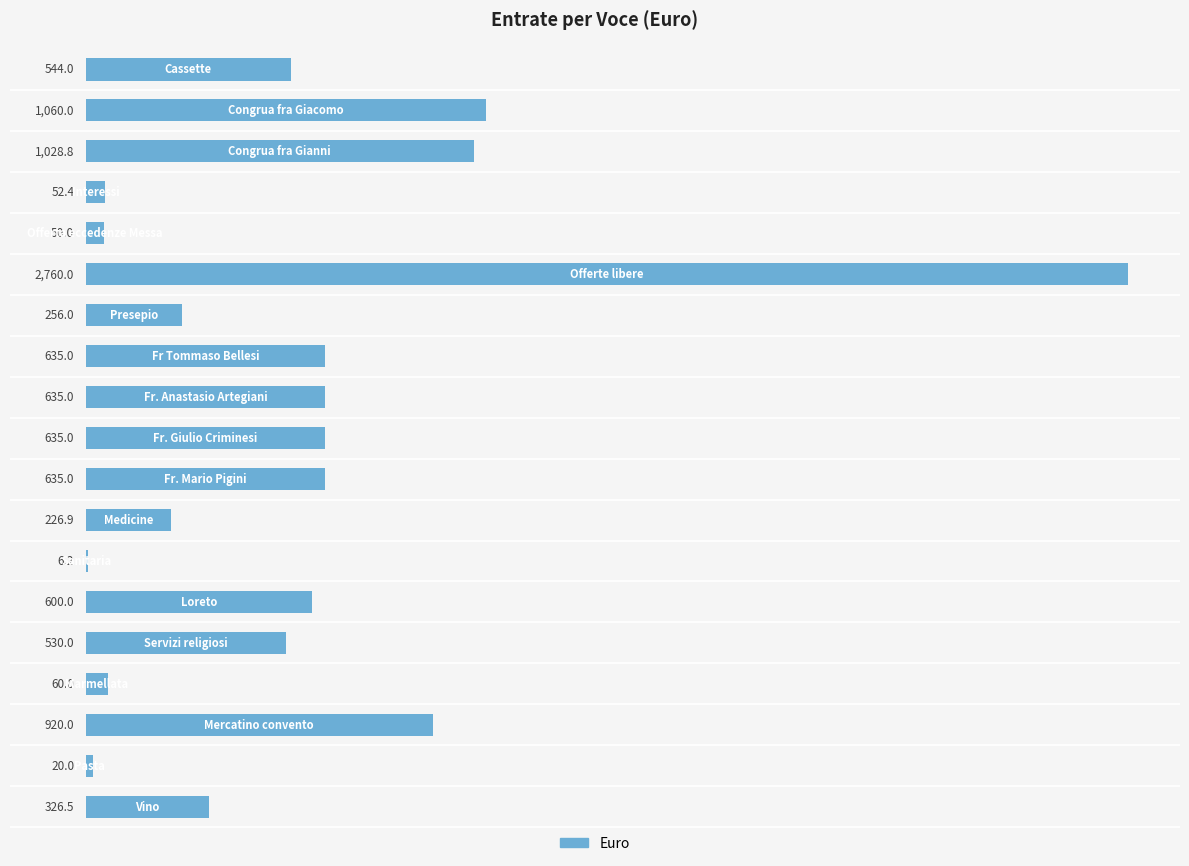

What is the sum of all values?

10980.8